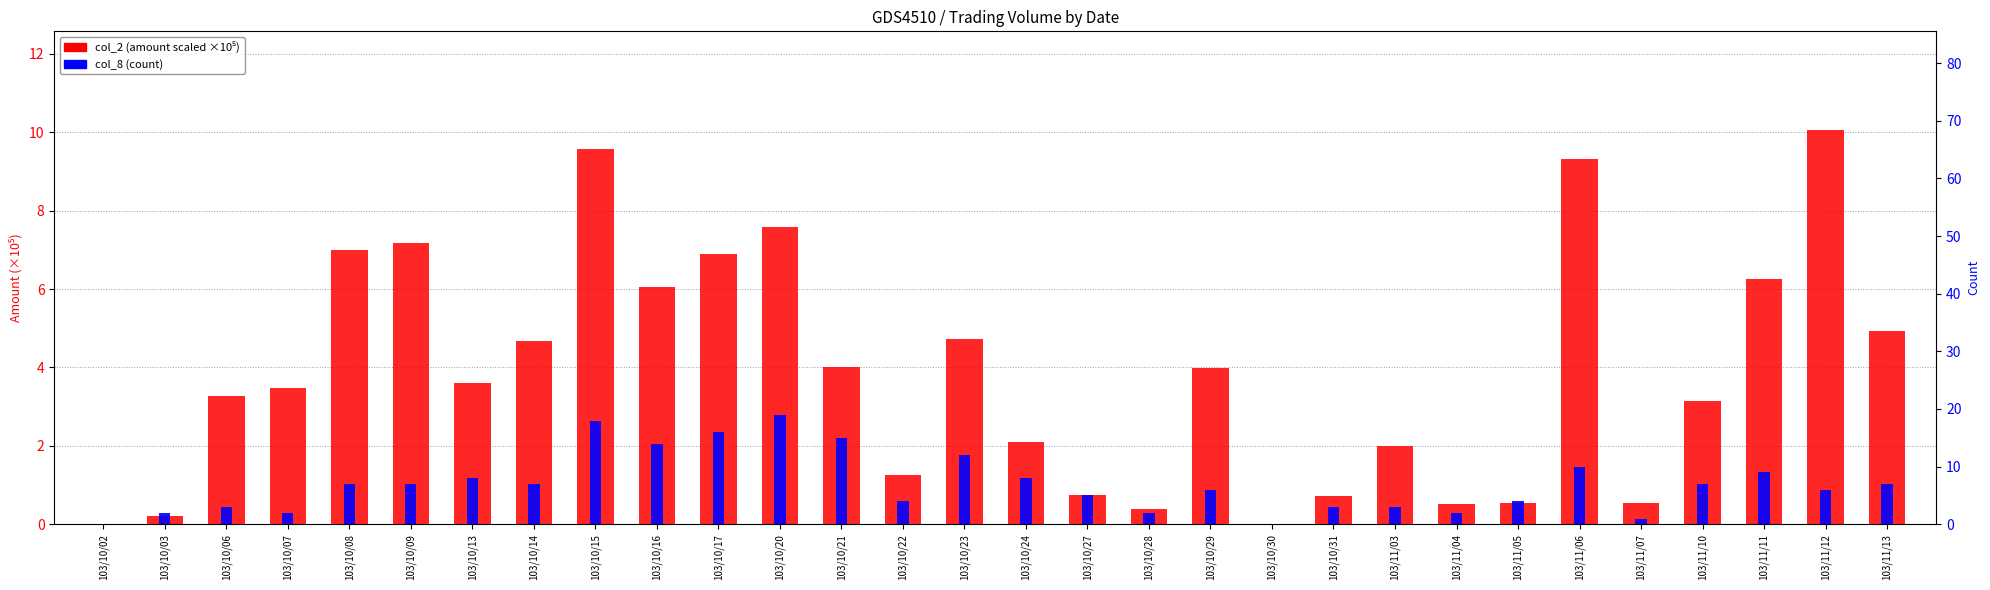

Which series has the largest total across all categories?

col_8 (count)